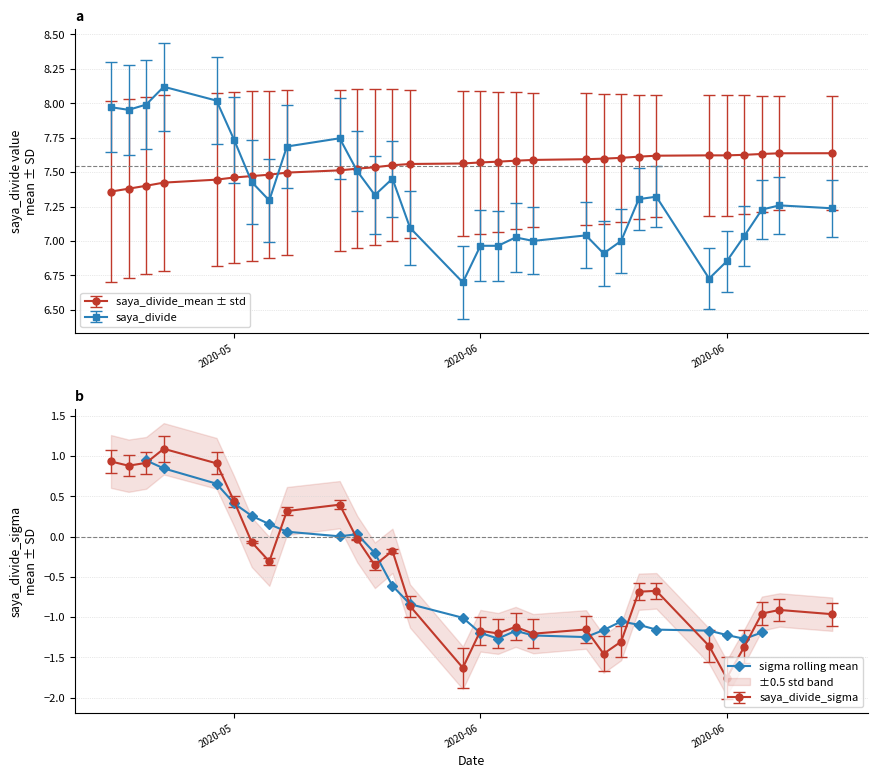

Read the value at 2020-05.

0.4